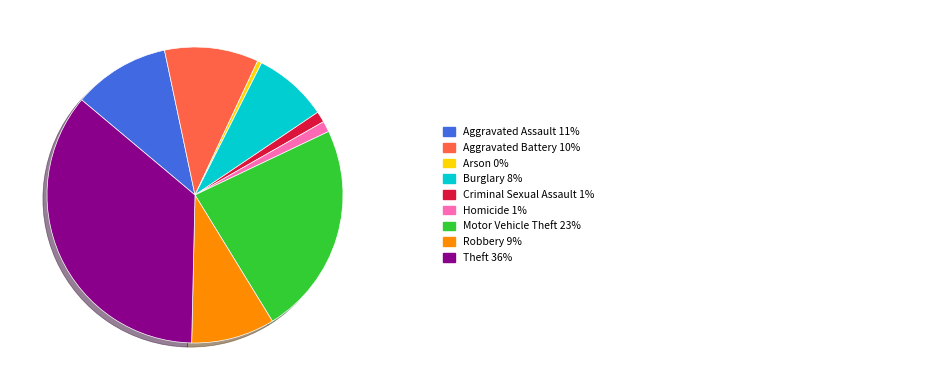

Is there a majority slice in this chart?

No